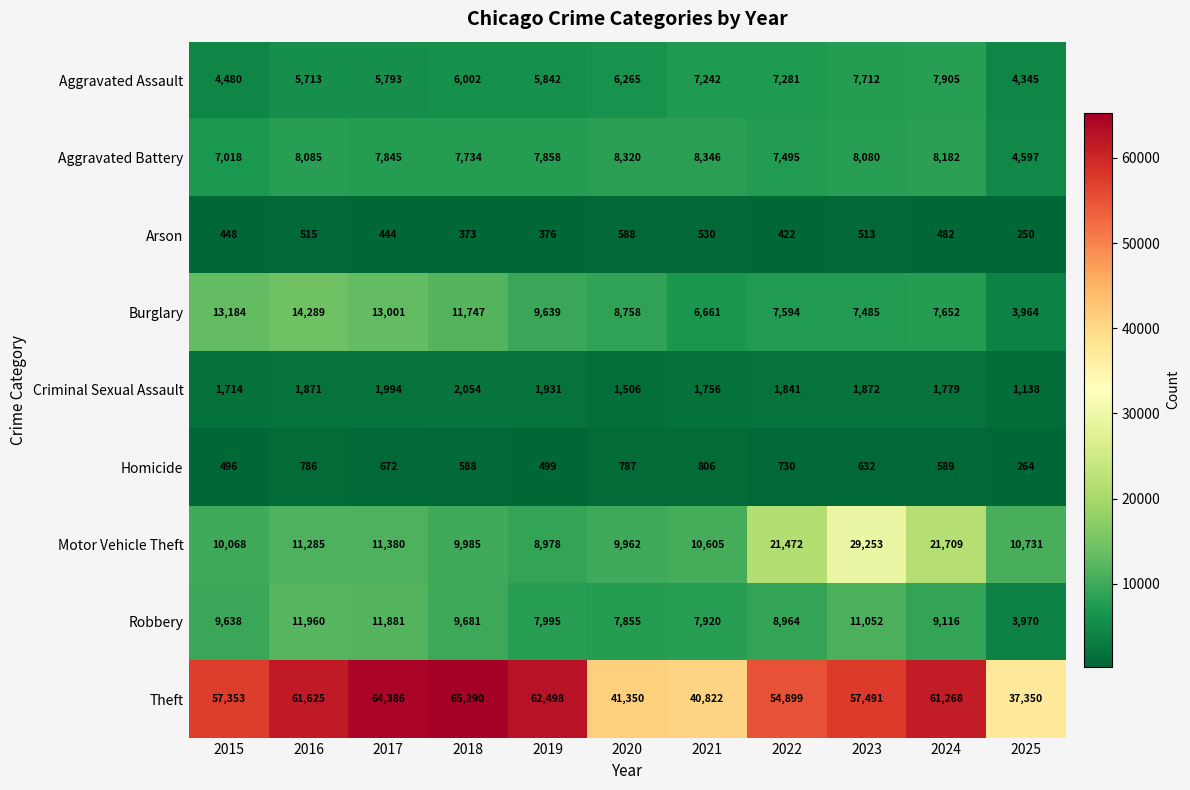

What is the sum of the Aggravated Assault values at 2021 and 2018?

13244